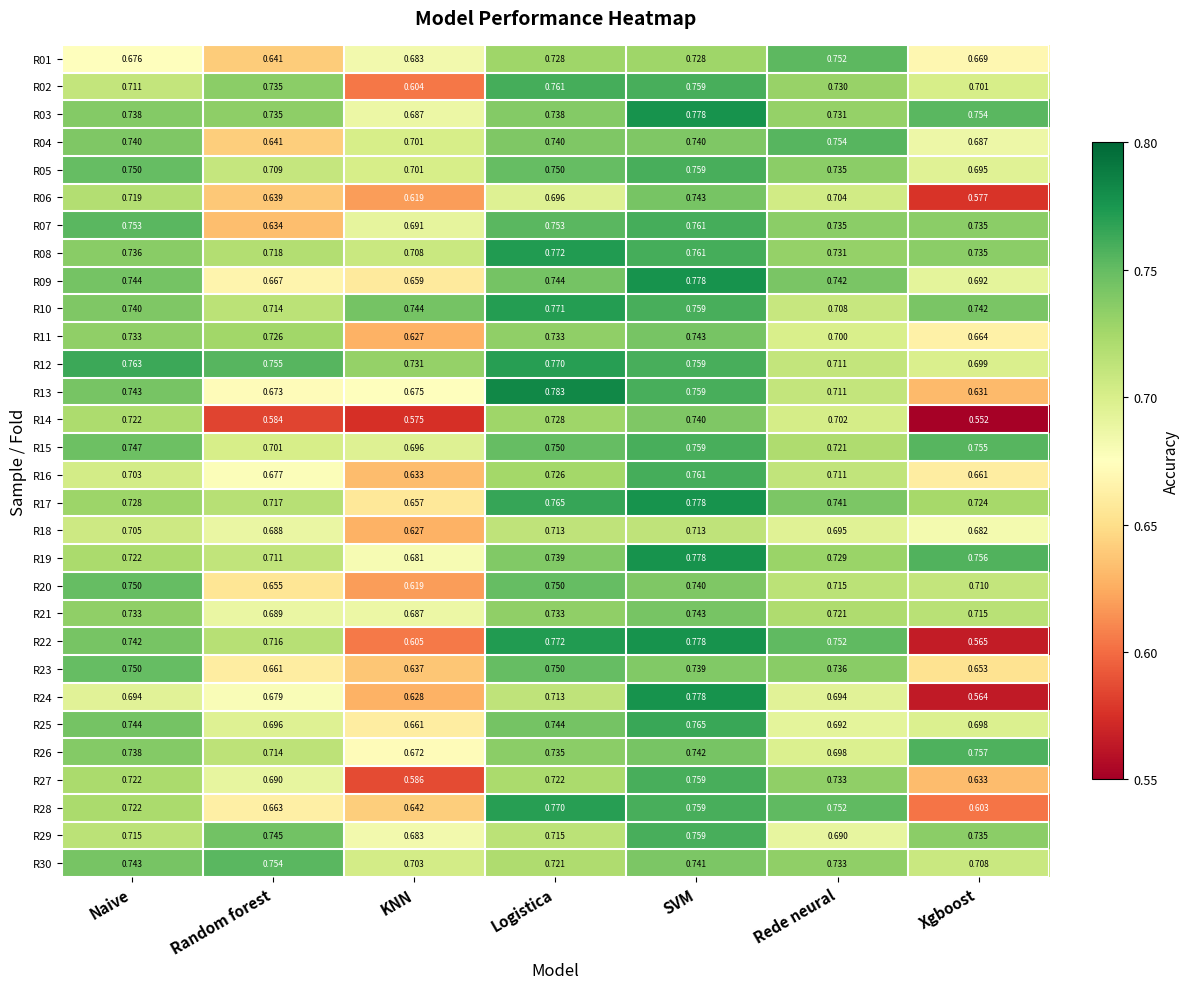

Which category has the lowest value in the R06 series?

Xgboost